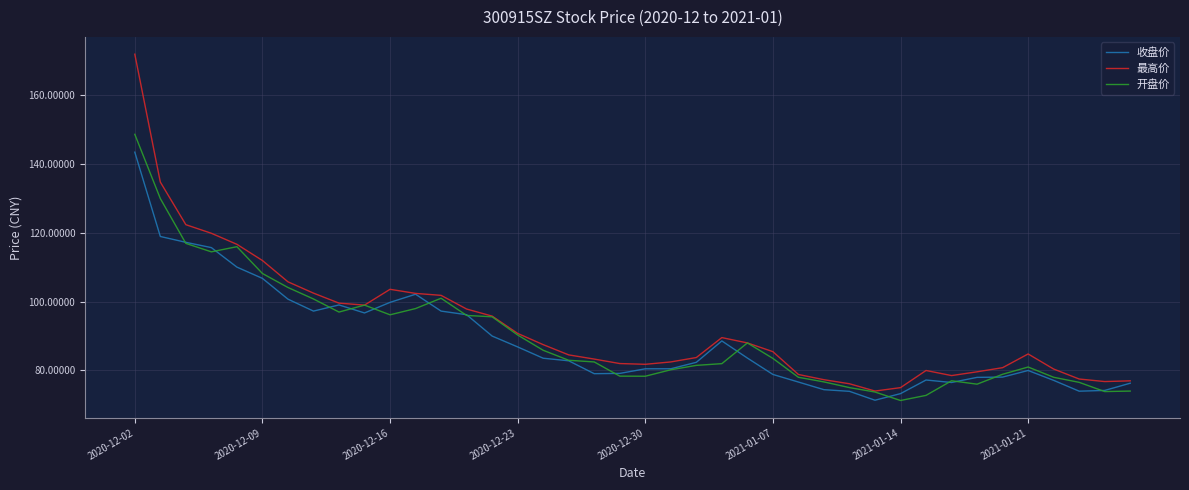

Which series has the largest range (max minus min)?

最高价